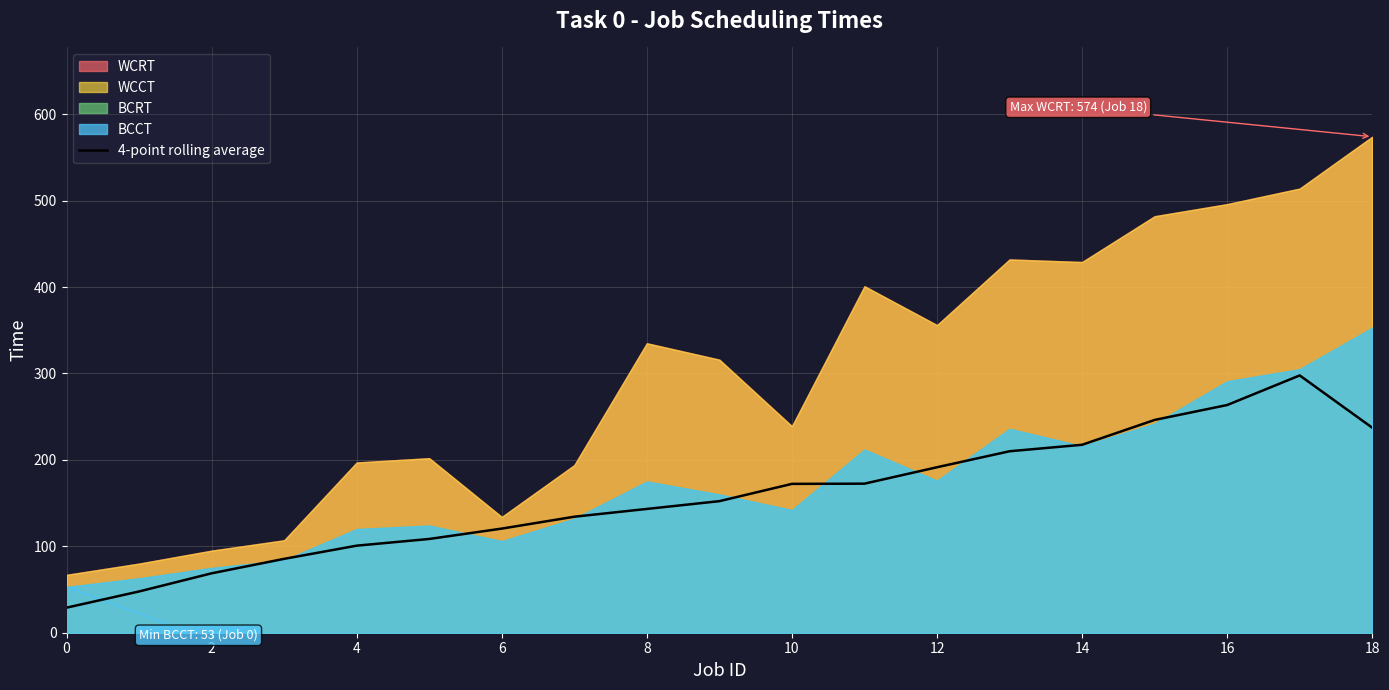

Reading left to right, list all the values displayed in this chart.

29.0	47.8	68.8	85.5	100.8	108.5	120.5	134.2	143.2	152.2	172.2	172.5	191.5	210.0	217.5	246.2	263.5	297.8	237.2